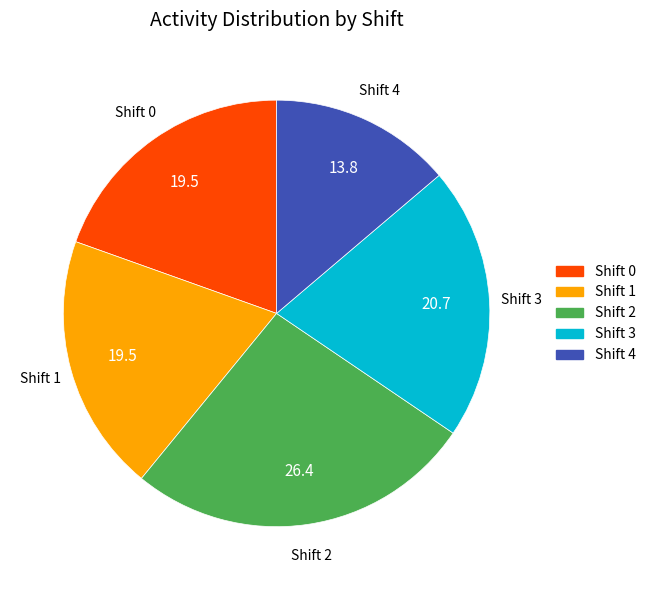

What is the largest slice in the pie chart?

Shift 2